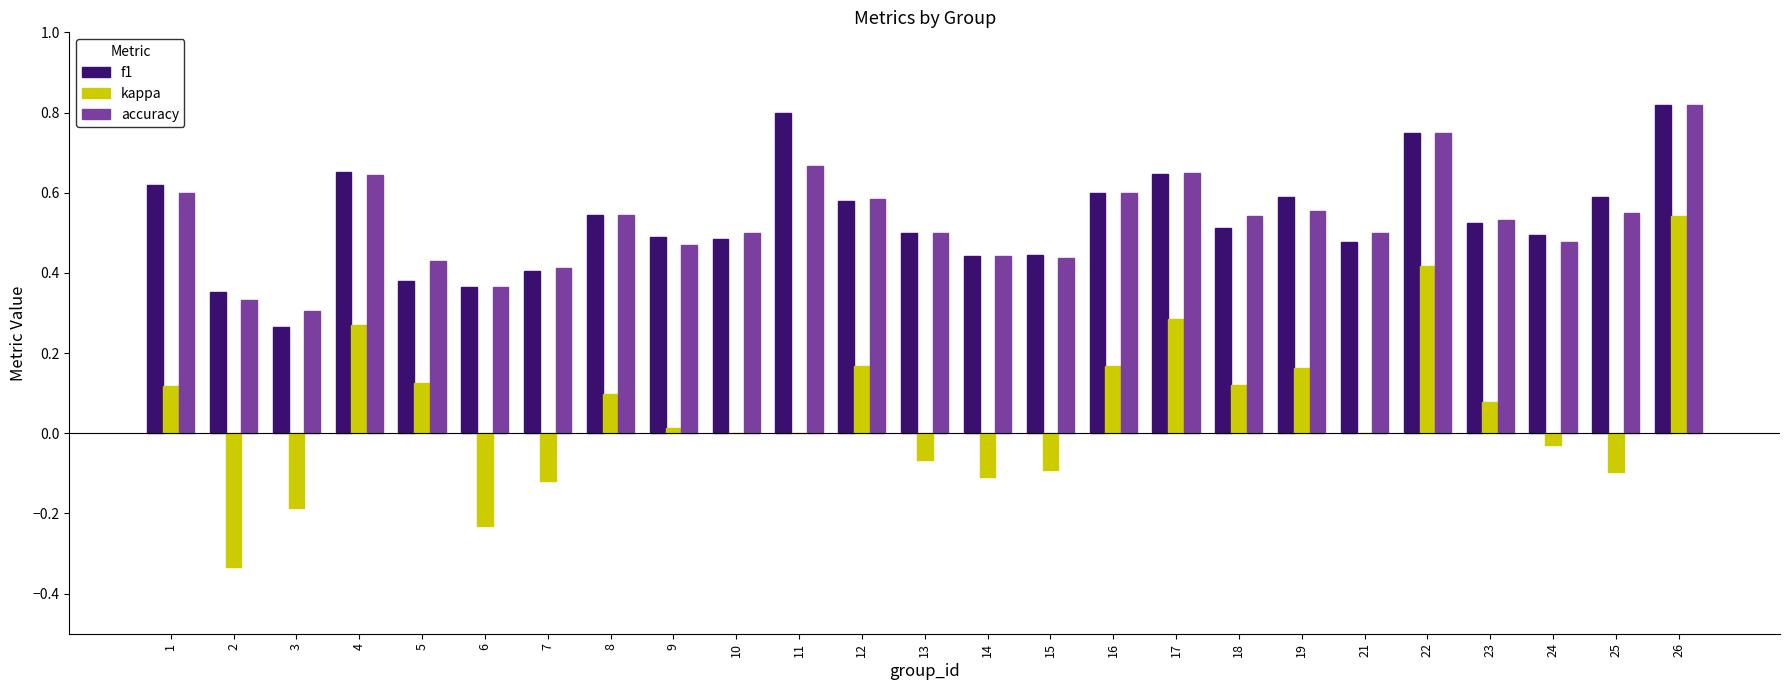

Is the value of accuracy at 5 greater than the value of f1 at 22?

No